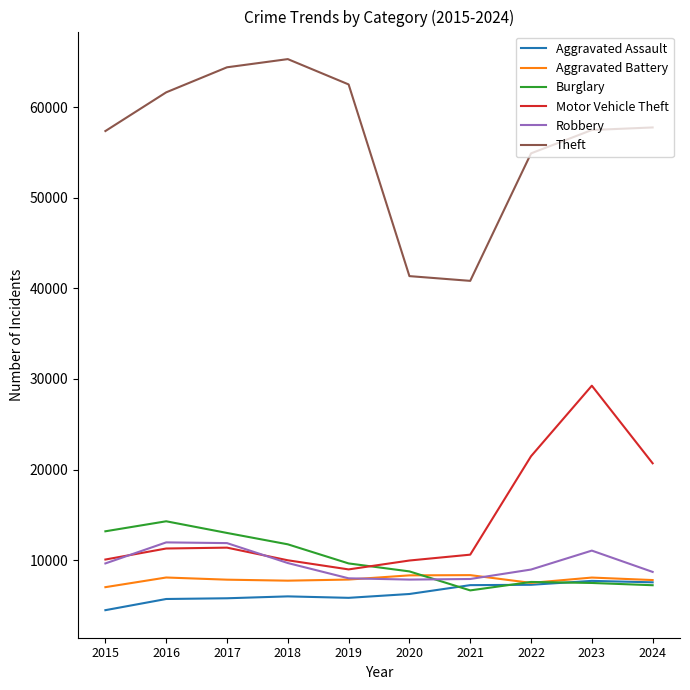

What is the total value across all series at 2019?

102806